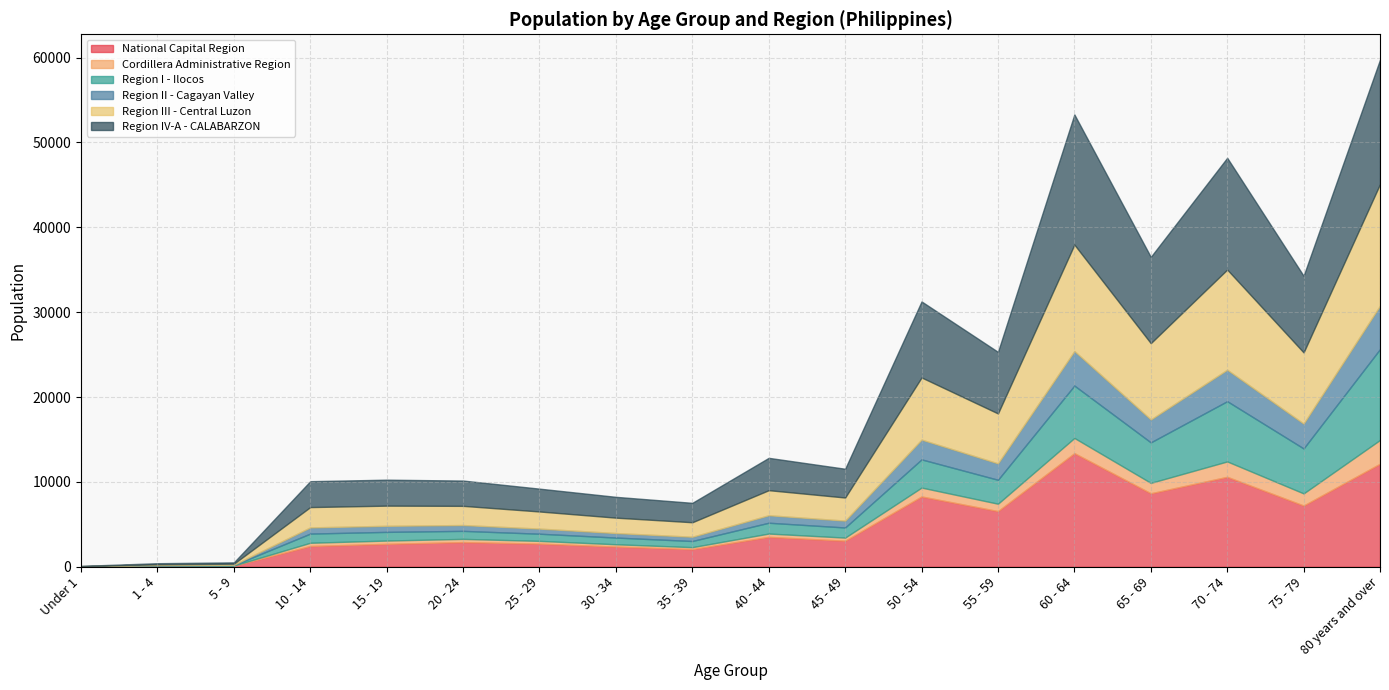

True or false: Cordillera Administrative Region and National Capital Region cross at least once.

False